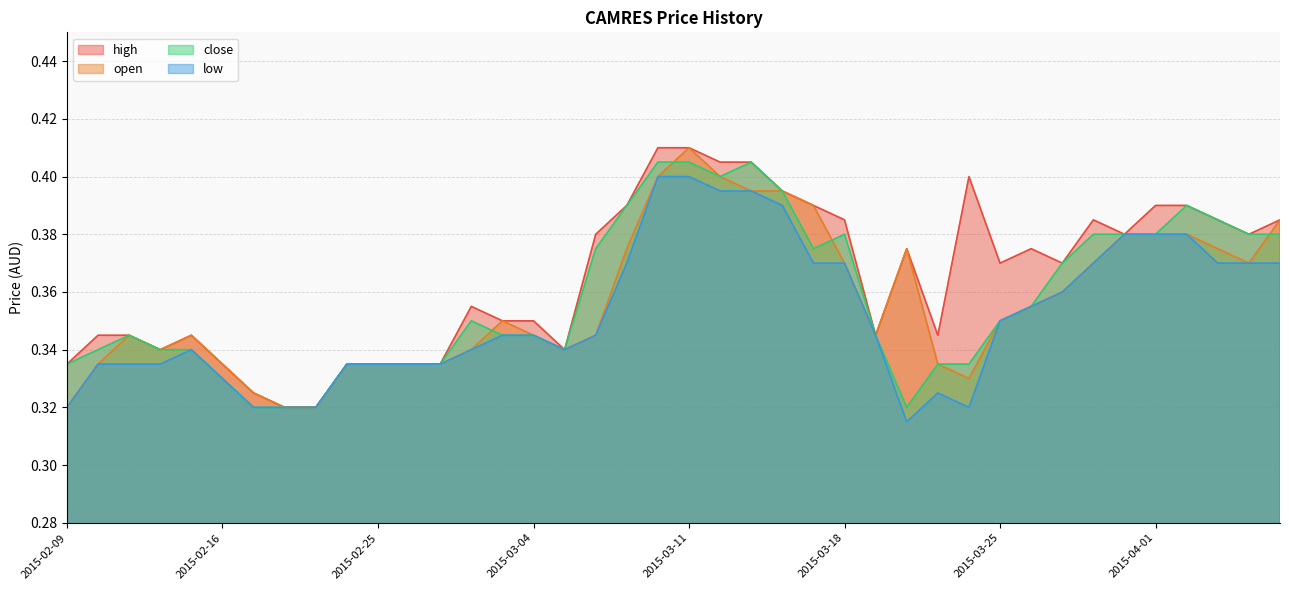

True or false: high has a value of 0.4 at 2015-03-06.

True